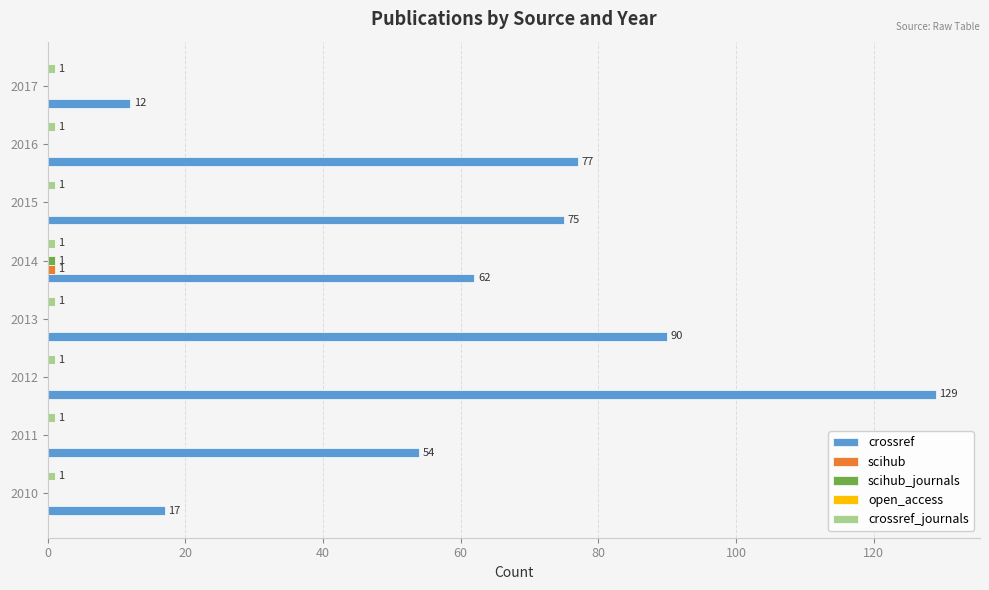

At which category does the chart reach its peak across all series?

2012